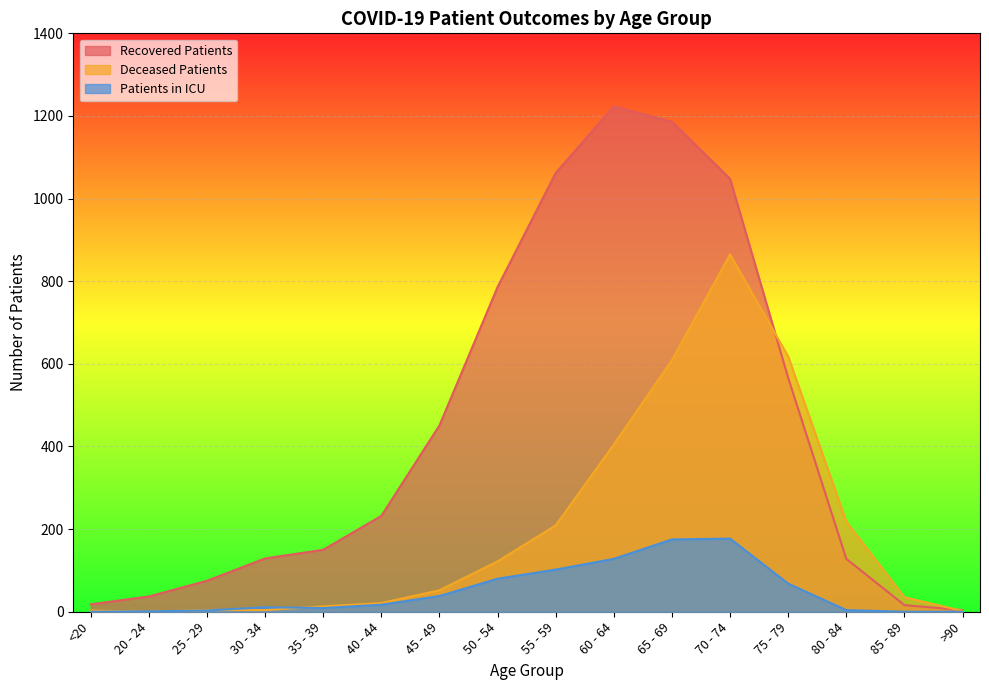

Is the value of patients_in_icu at 45 - 49 greater than the value of recovered_patients at 35 - 39?

No